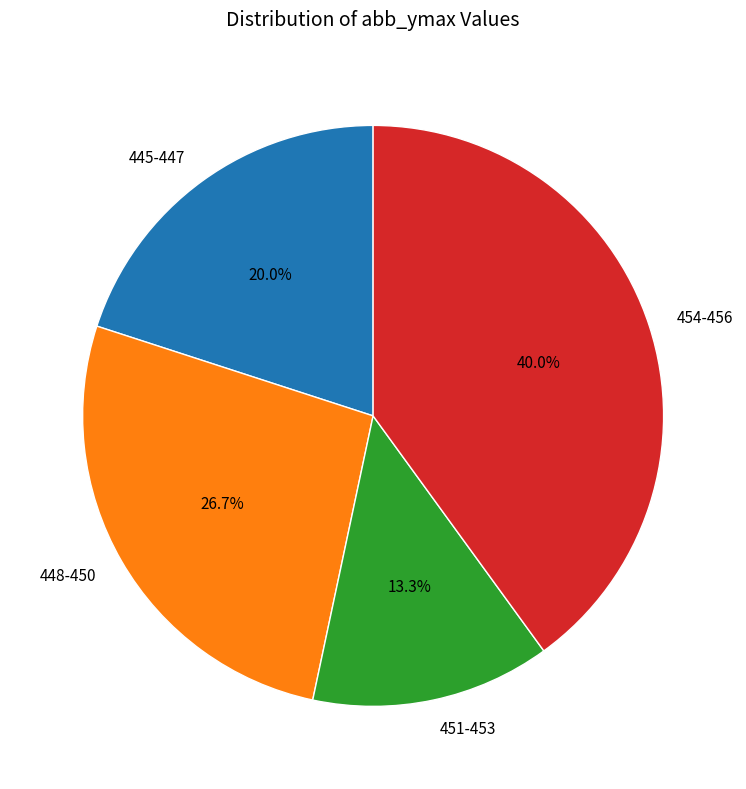

How many segments does this pie chart have?

4